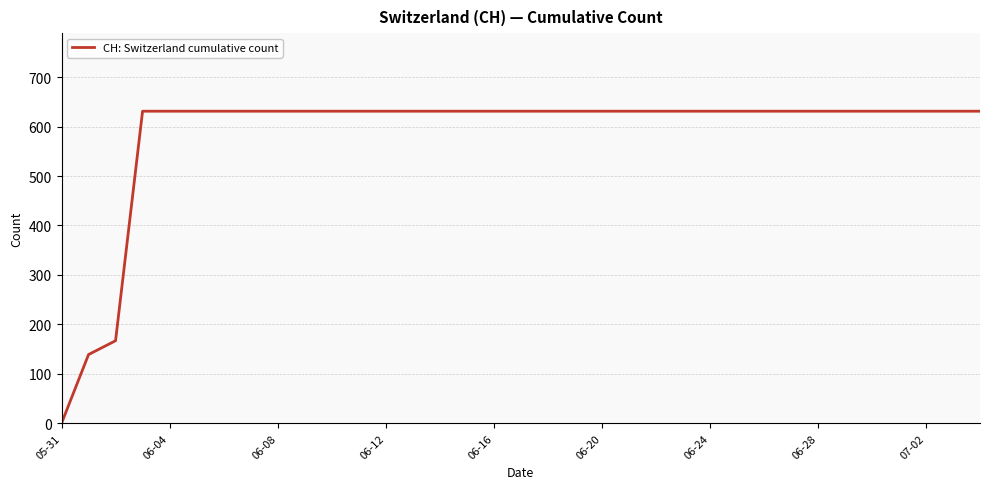

What is the average value?

586